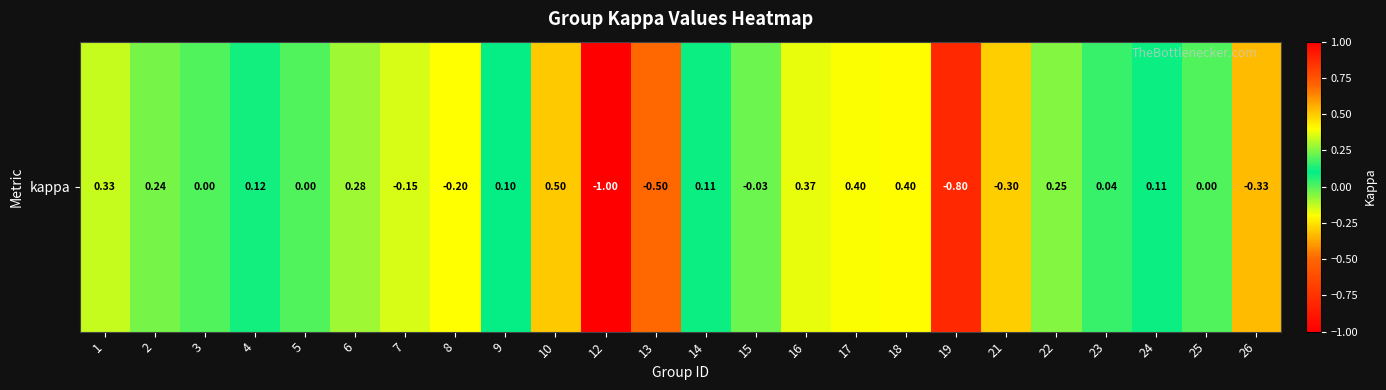

Count the number of data series in this chart.

1